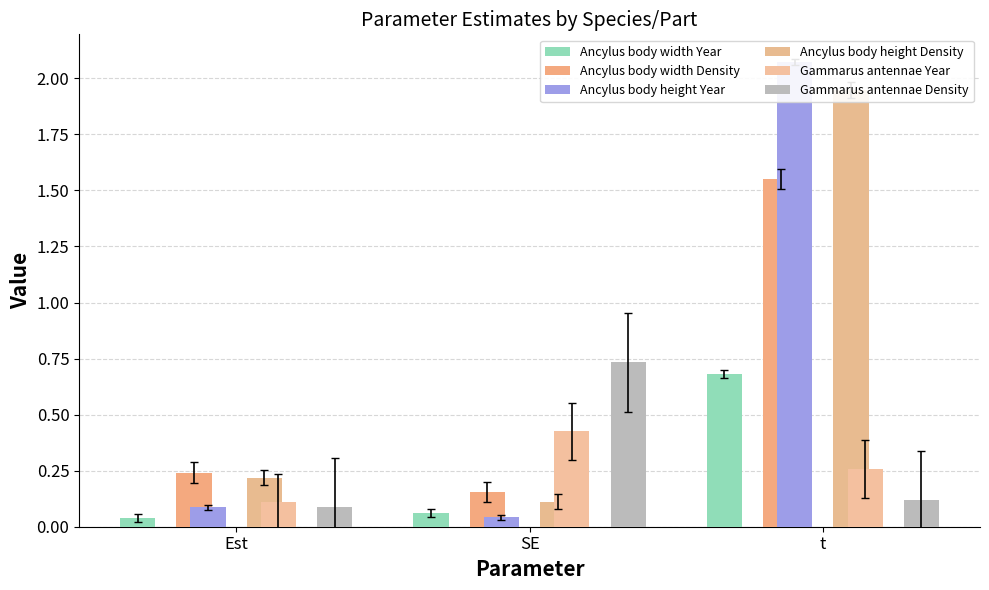

Which category has the highest value across all series?

t